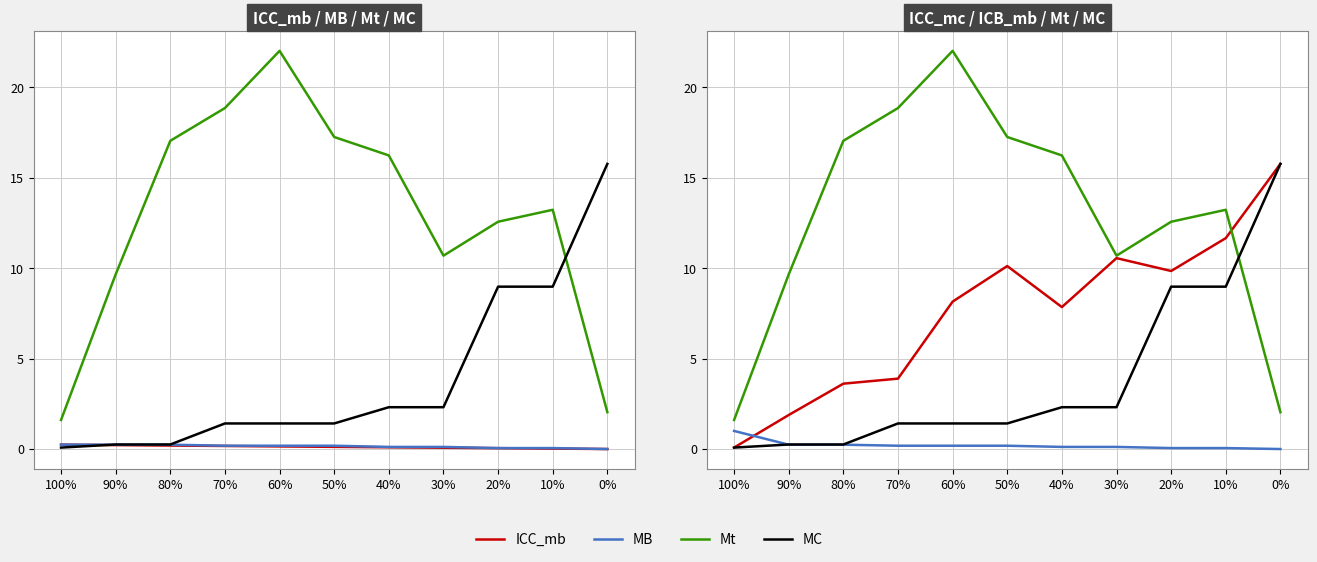

The value of MC at 10% is 9.0. True or false?

True